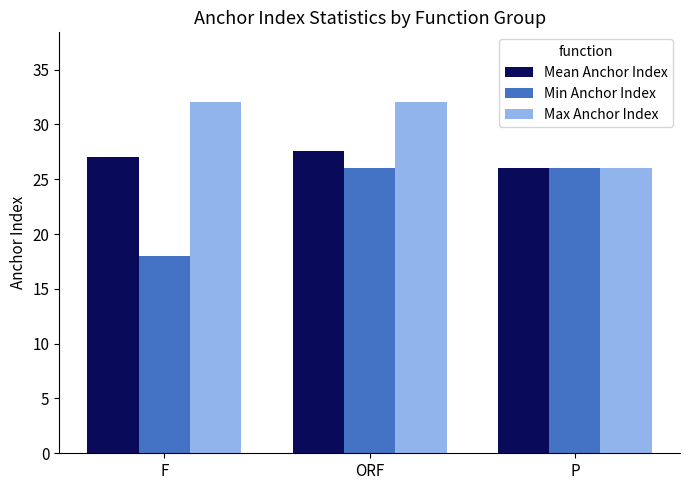

Read the Max Anchor Index value at ORF.

32.0